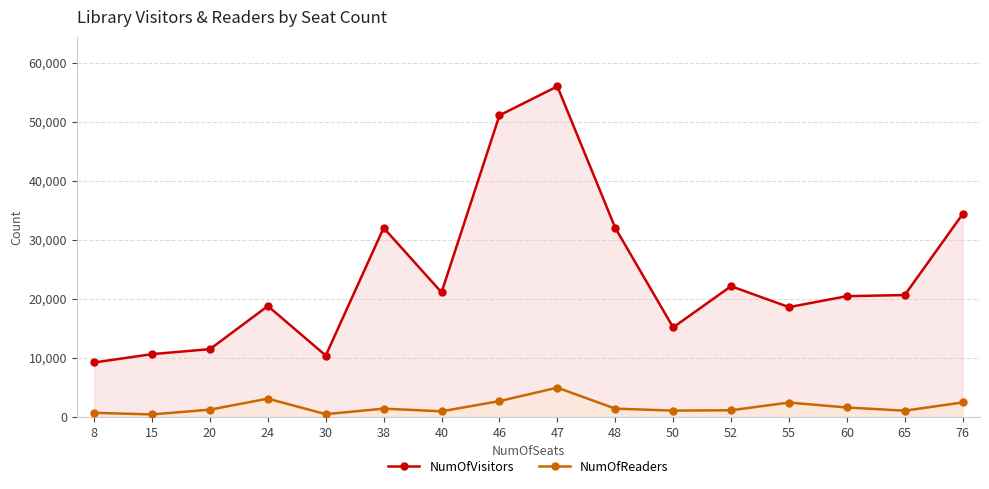

What is the highest value of the NumOfVisitors series?

56026